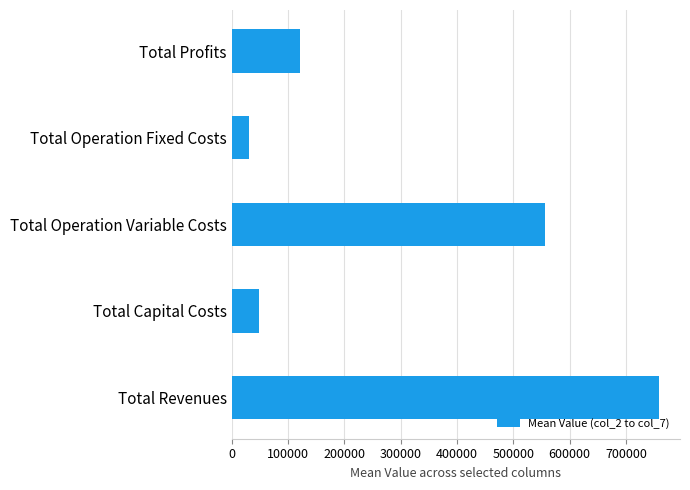

What is the sum of all values?

1516352.4